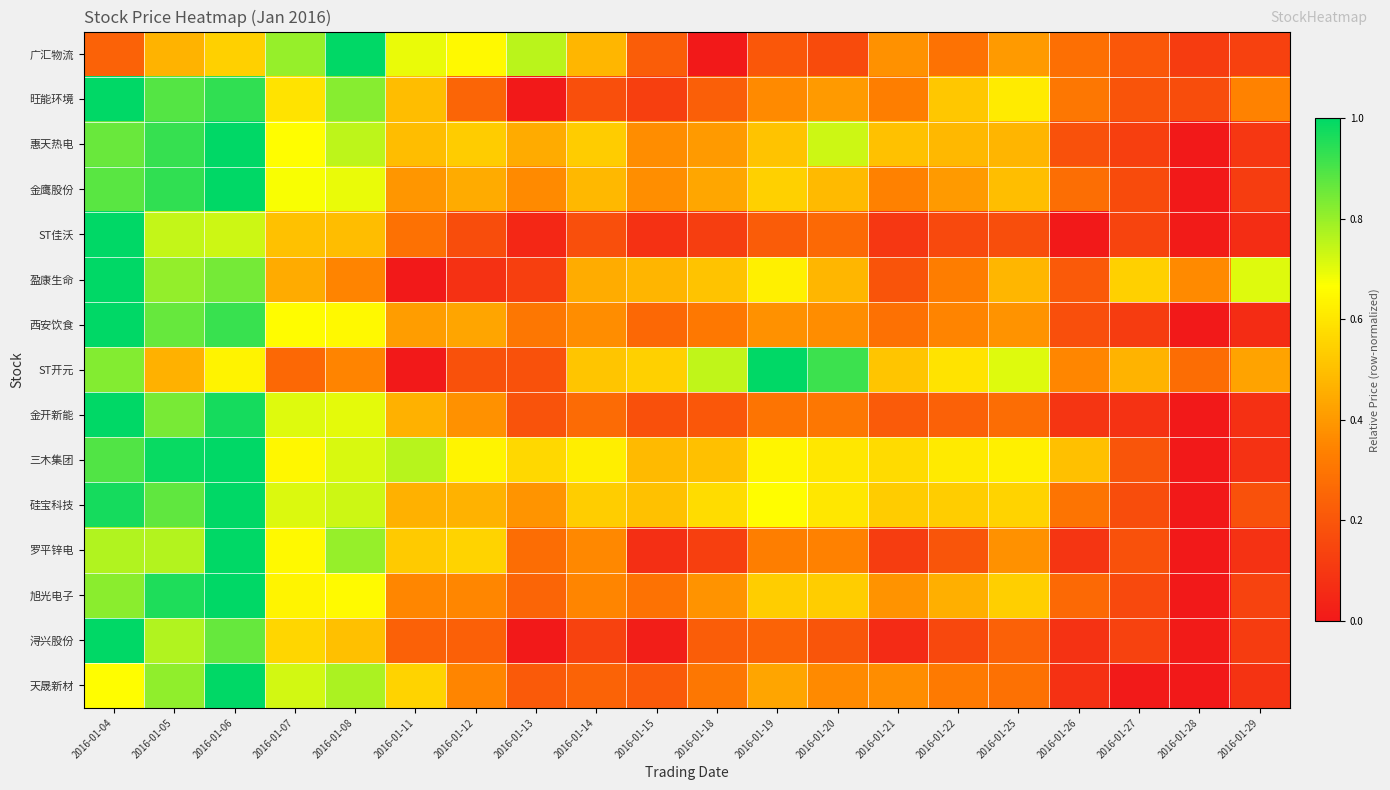

List the series in order of their peak value, lowest first.

广汇物流, 旺能环境, 惠天热电, 金鹰股份, ST佳沃, 盈康生命, 西安饮食, ST开元, 金开新能, 三木集团, 硅宝科技, 罗平锌电, 旭光电子, 浔兴股份, 天晟新材